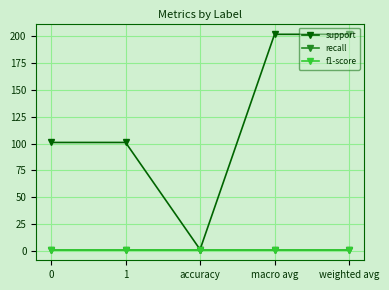

Does the chart have visible grid lines?

Yes